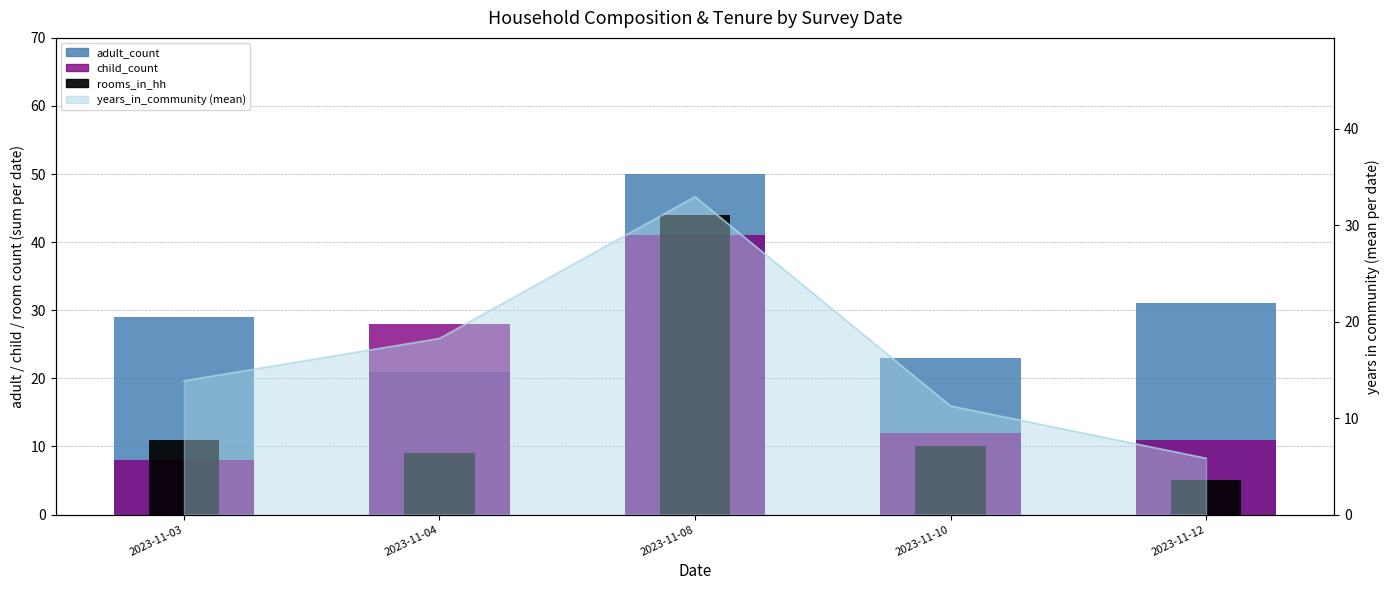

Rank the categories by child_count value from lowest to highest.

2023-11-03, 2023-11-12, 2023-11-10, 2023-11-04, 2023-11-08